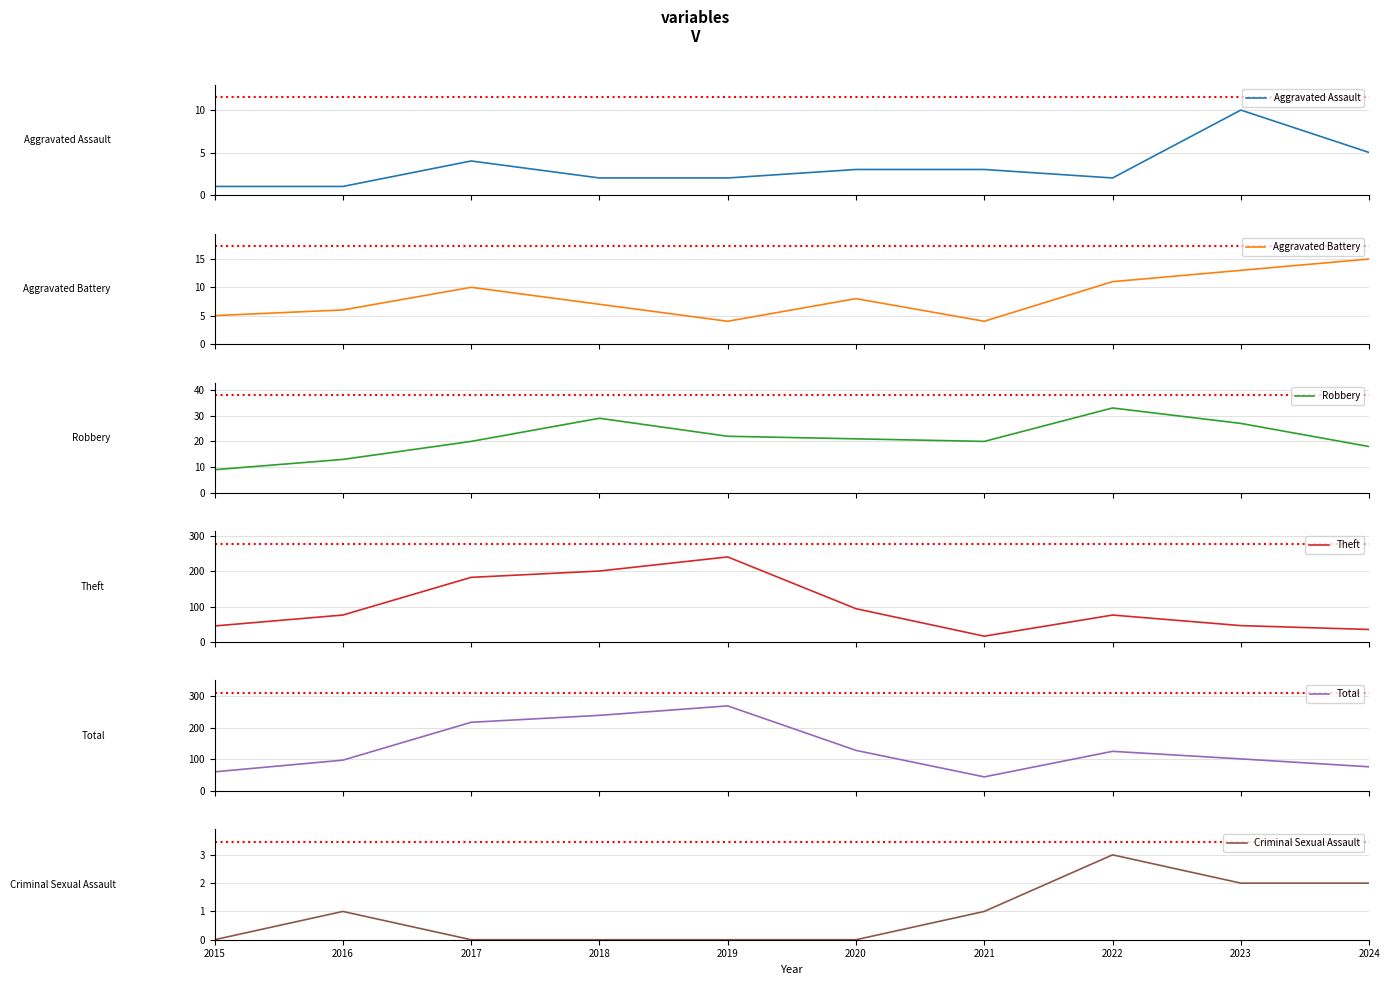

Rank the series at 2024 from highest to lowest value.

Total, Theft, Robbery, Aggravated Battery, Aggravated Assault, Criminal Sexual Assault